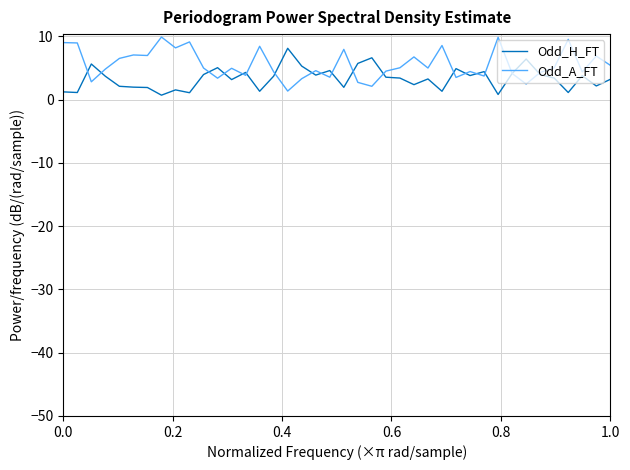

What is the greatest value displayed?

9.9